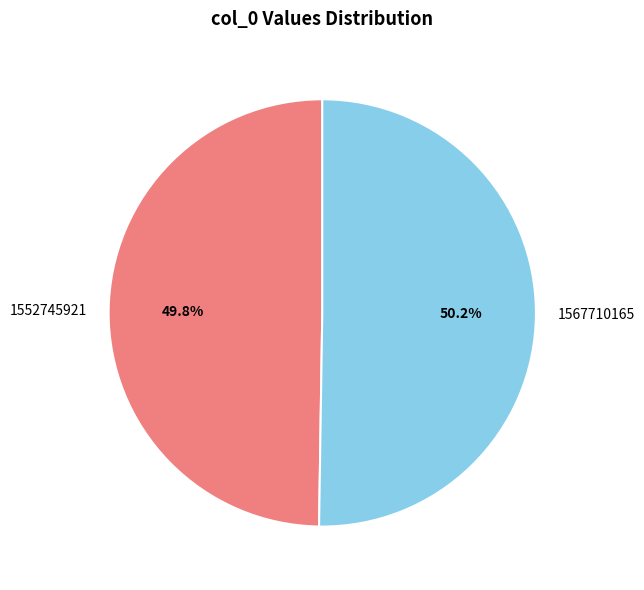

Approximately how many times larger is the value at 1552745921 compared to 1567710165?

1.0